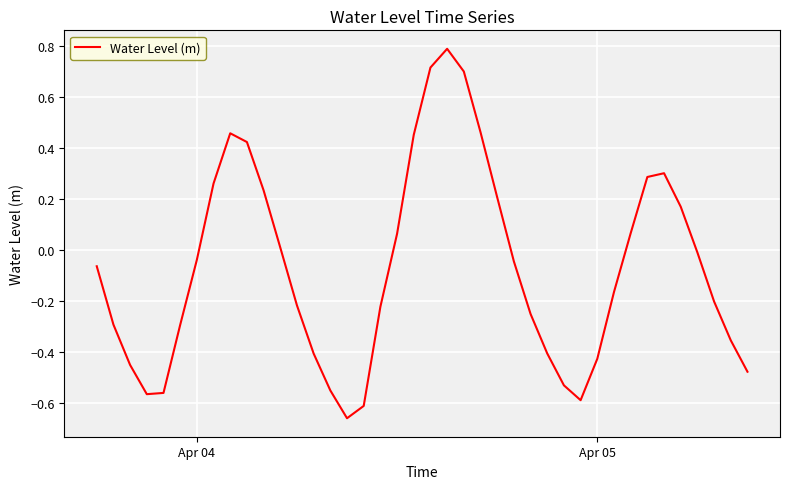

What is the difference between the maximum and minimum values?

1.4